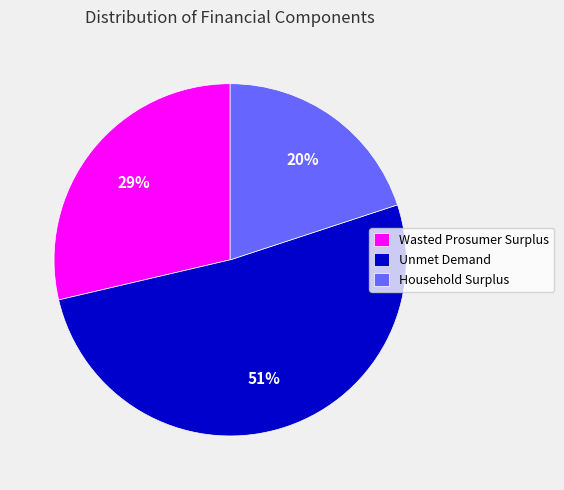

Is Unmet Demand the majority of the pie?

Yes